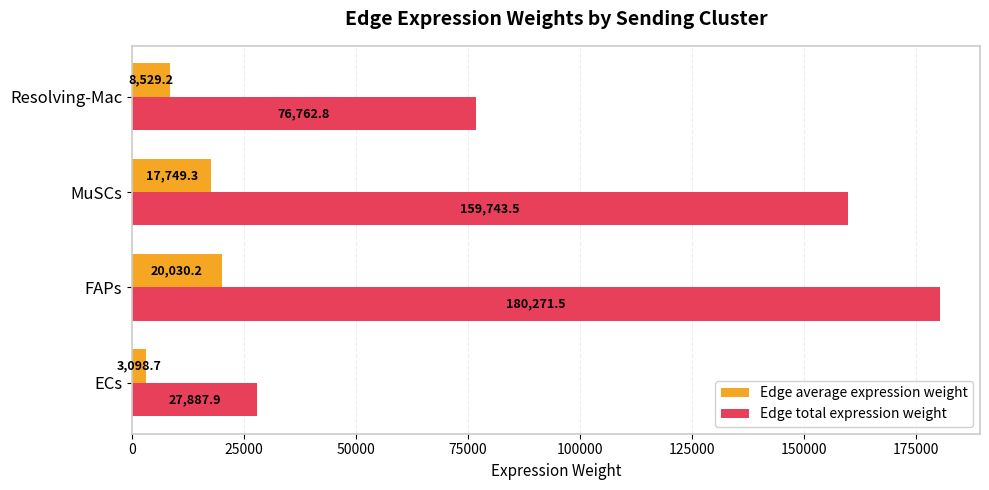

What is the maximum value for Edge average expression weight?

20030.2